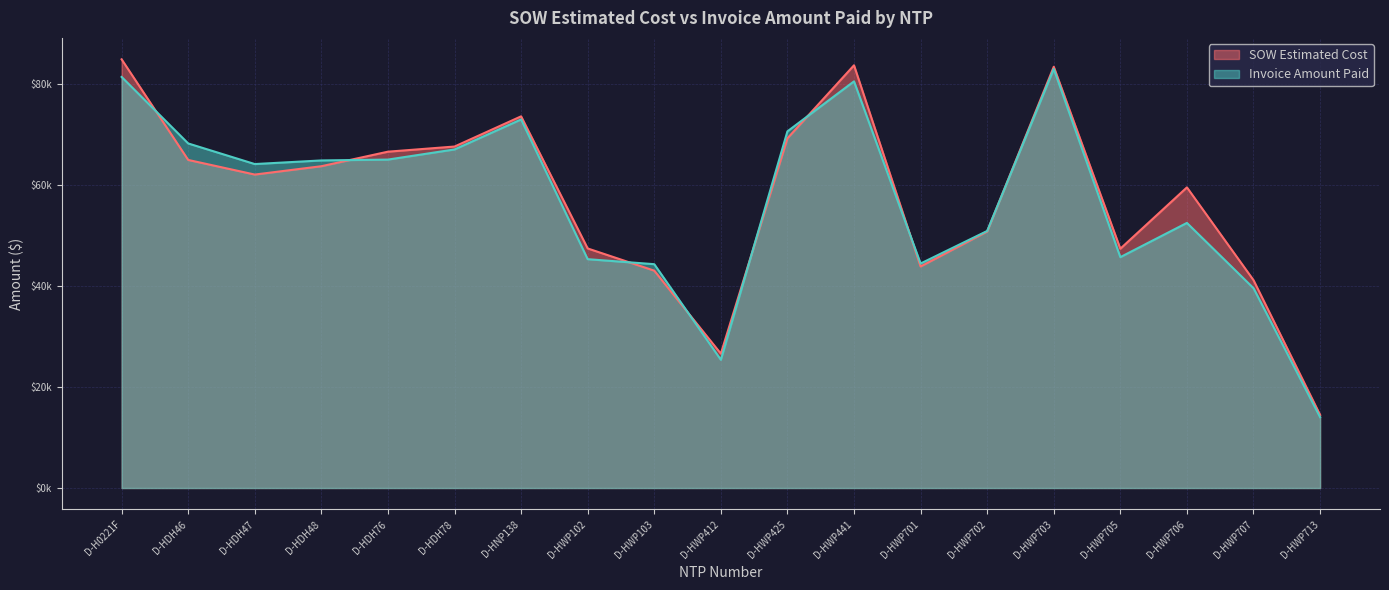

Which has a higher value, D-HDH78 or D-HDH76?

D-HDH78